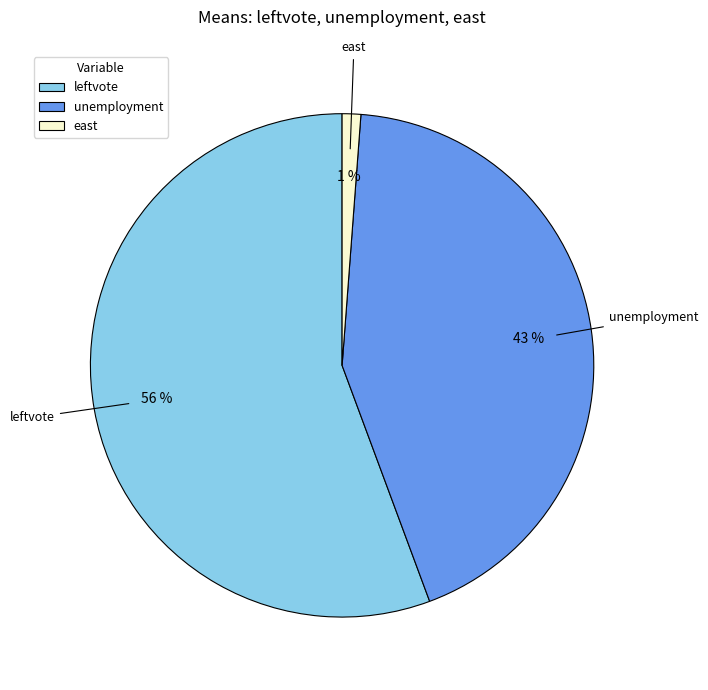

Is the sum of unemployment and leftvote greater than half?

Yes